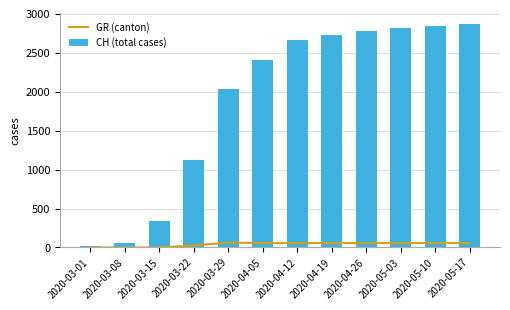

Which has a higher value, 2020-03-22 or 2020-05-03?

2020-05-03